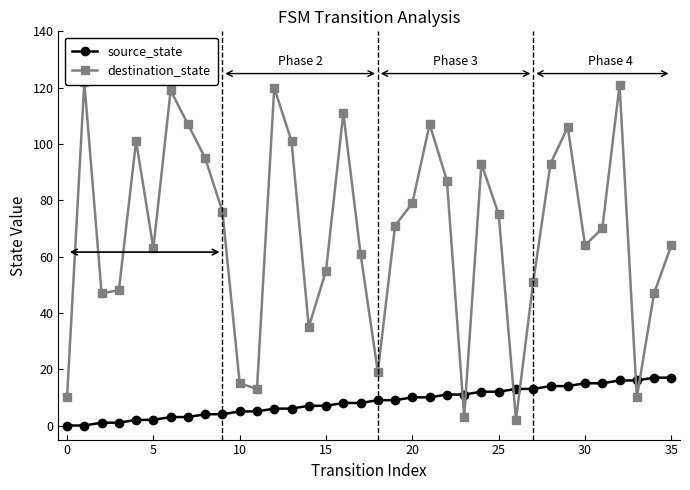

Which category has the lowest value in the destination_state series?

26